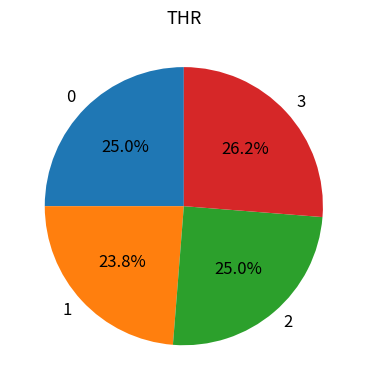

Is it true that 2 is 31% of the pie?

False